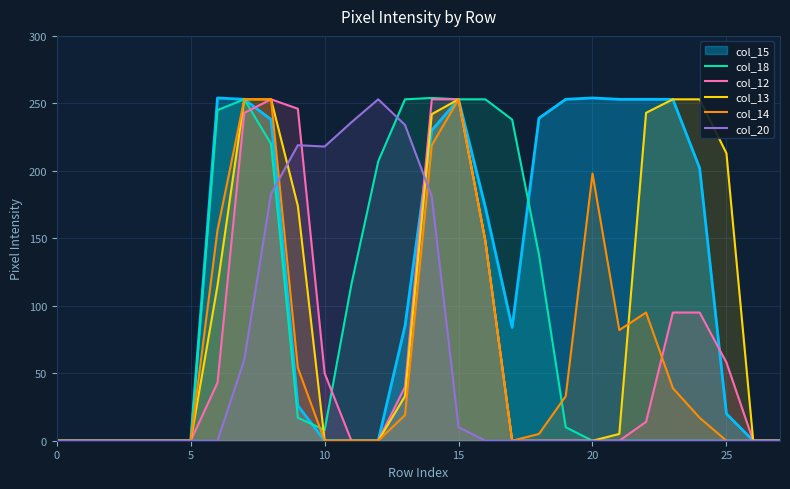

Which series has the largest total across all categories?

col_15